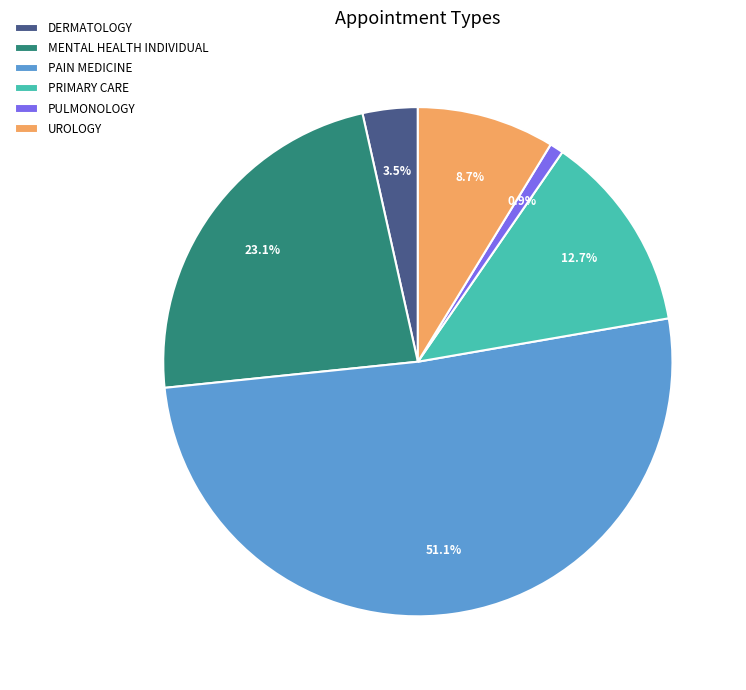

What percentage do PRIMARY CARE and UROLOGY together represent?

21.4%